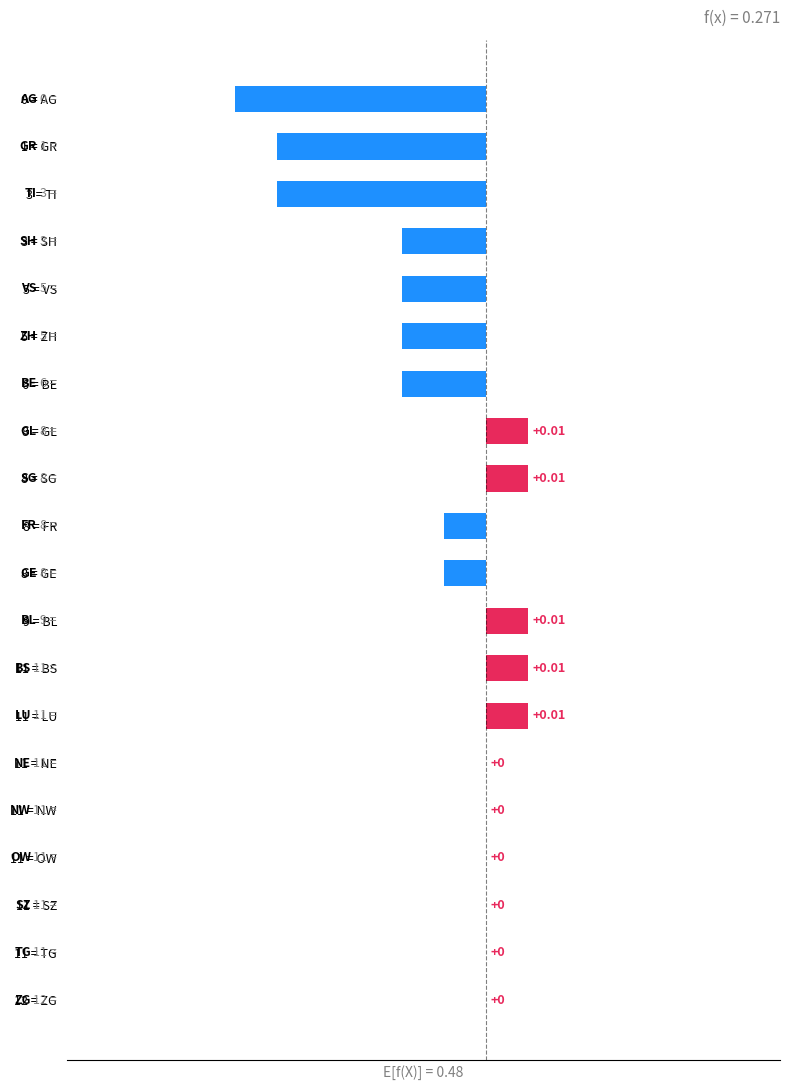

Count the number of data series in this chart.

1